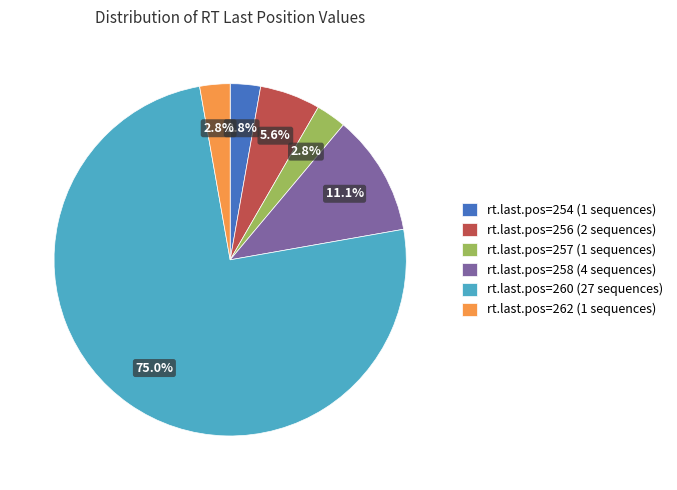

Does any single category account for the majority?

Yes